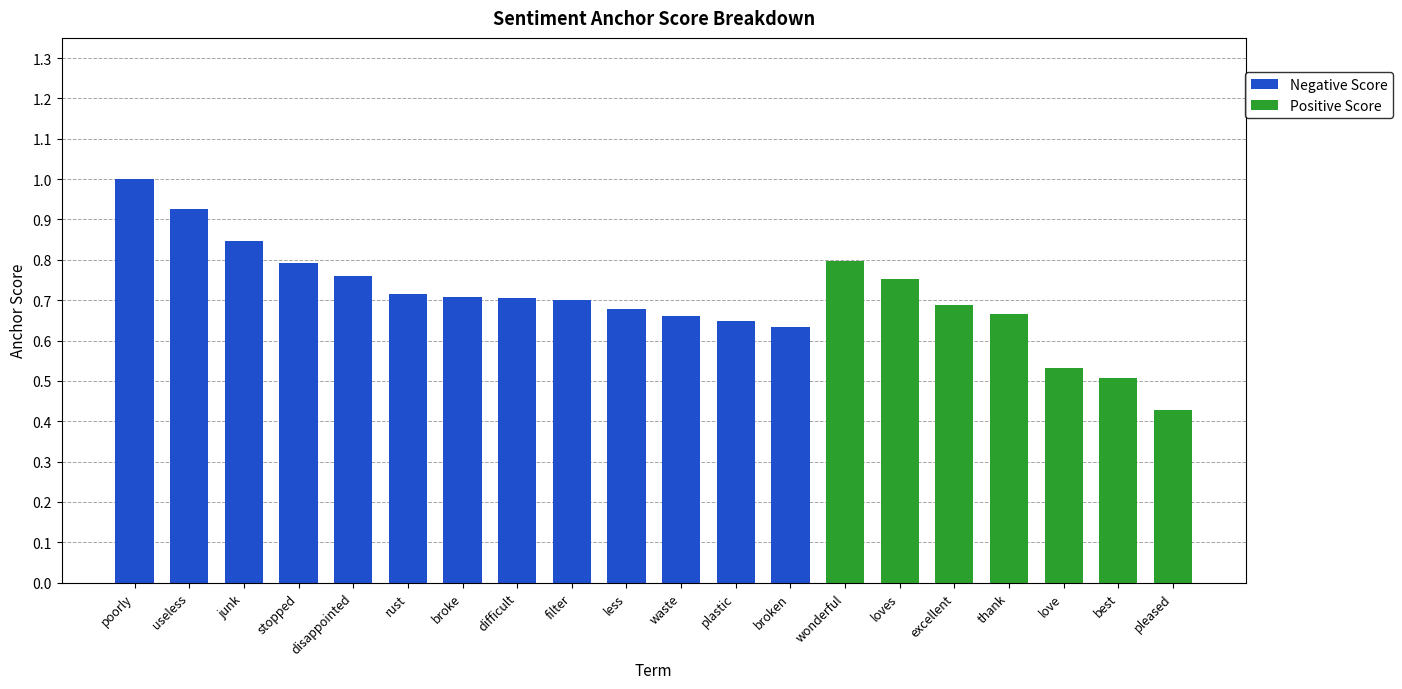

At which category is the sum across all series the highest?

poorly